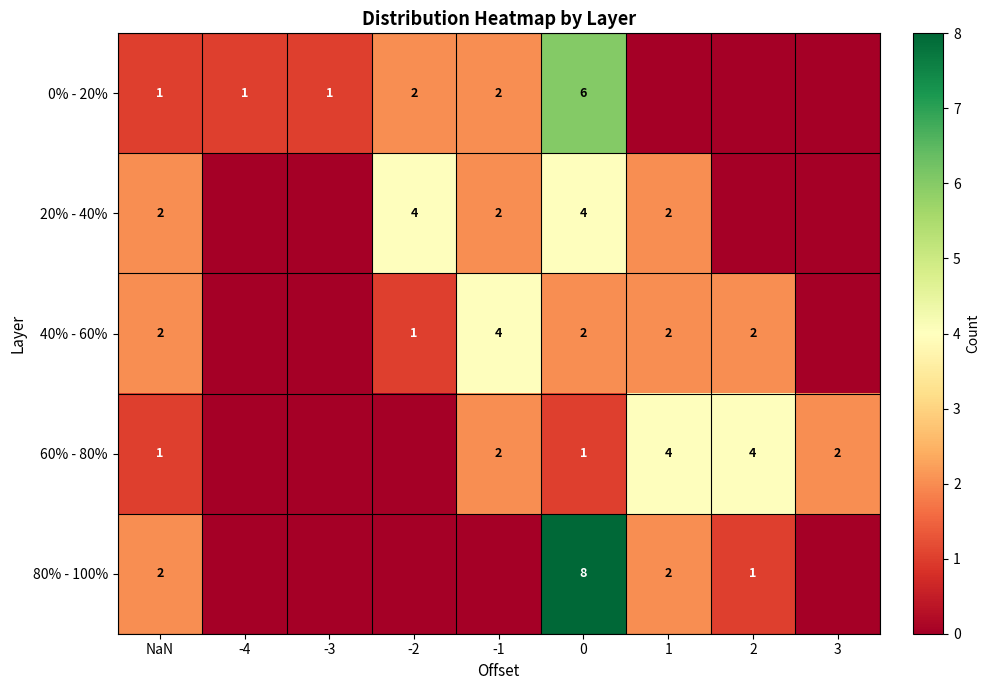

Which has a higher value, -3 or 3?

-3